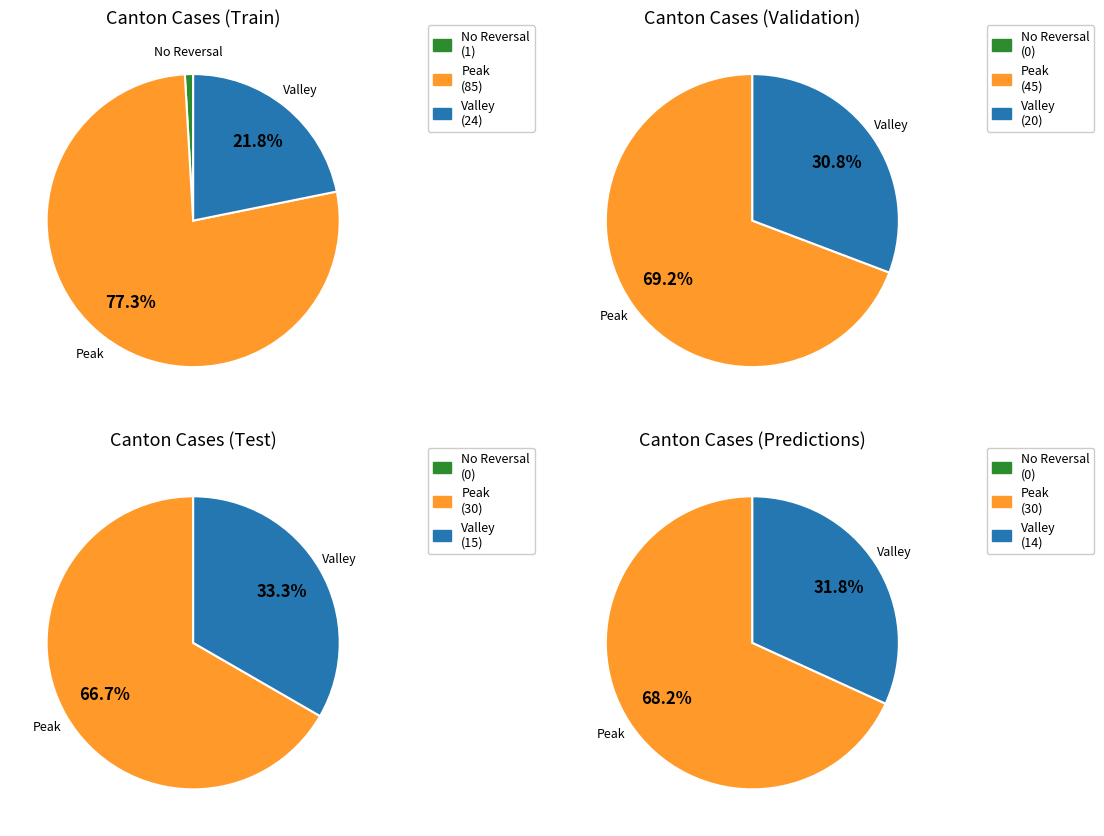

The 6 slice represents 1% of the pie. True or false?

False